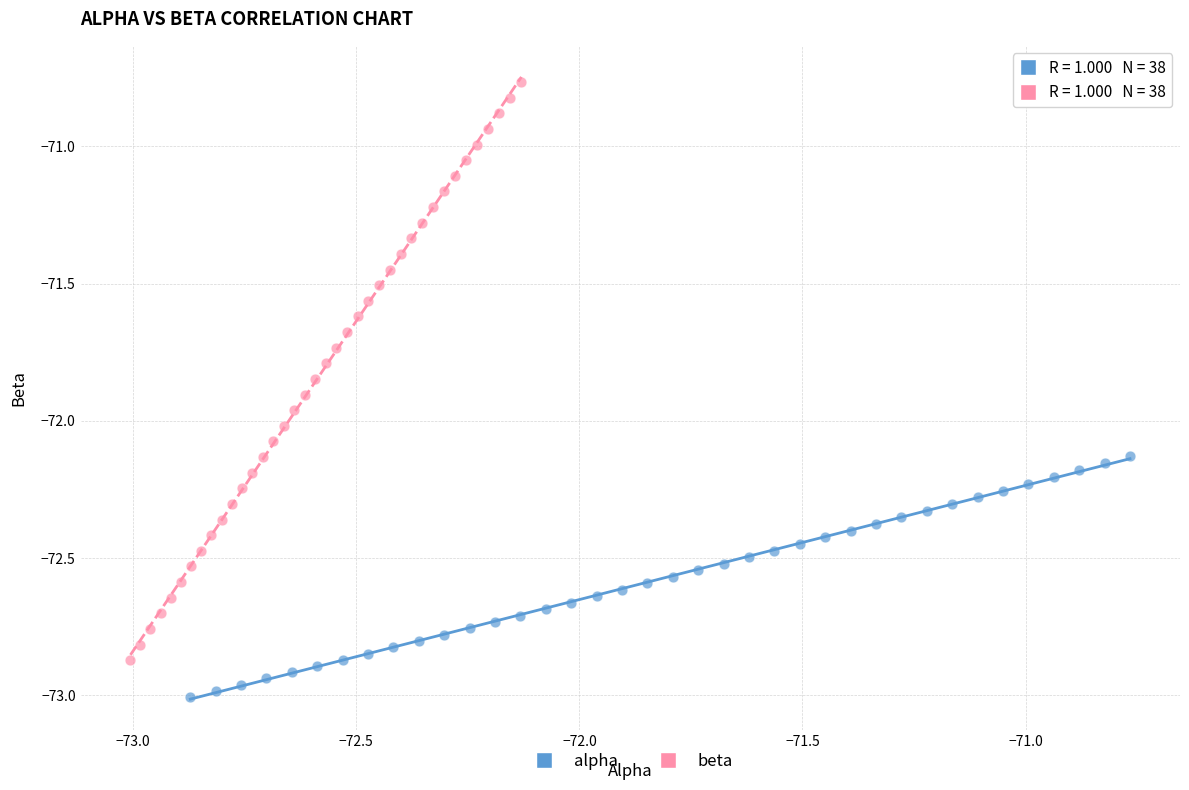

Which series contains the highest Y value?

beta